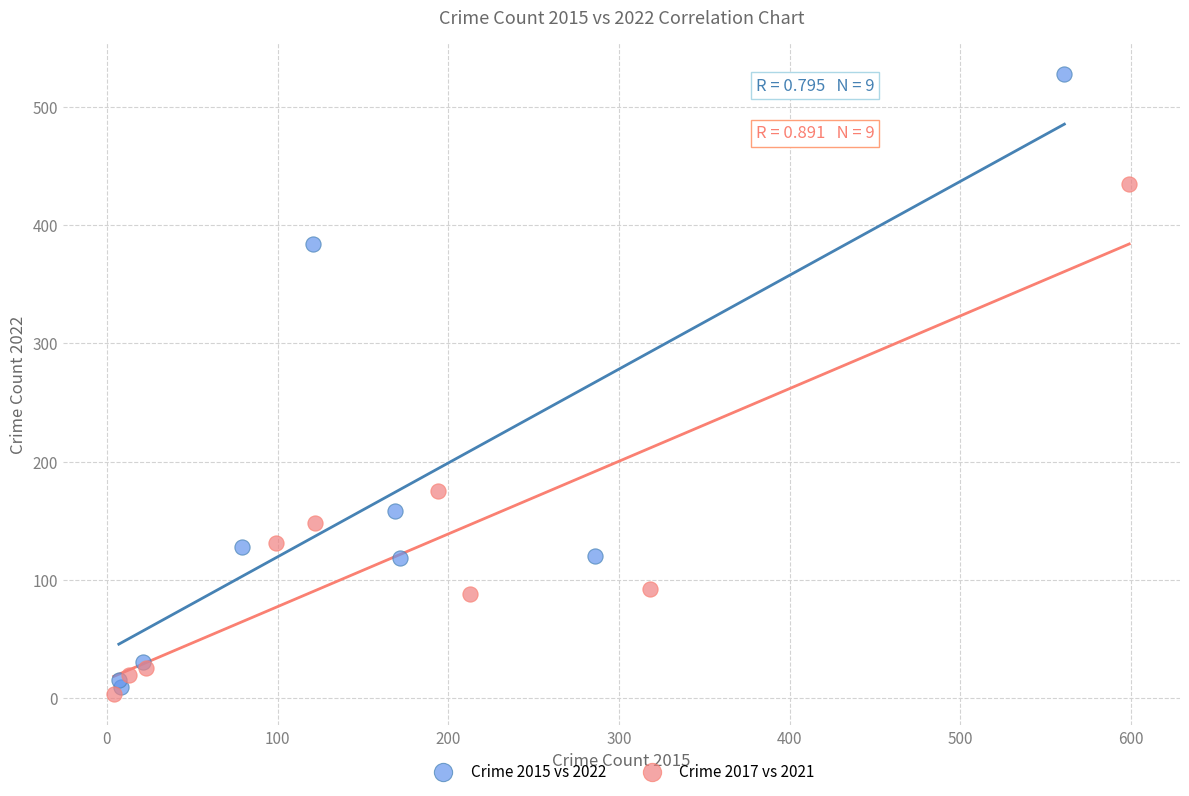

Which series reaches the maximum Y coordinate?

Crime 2015 vs 2022